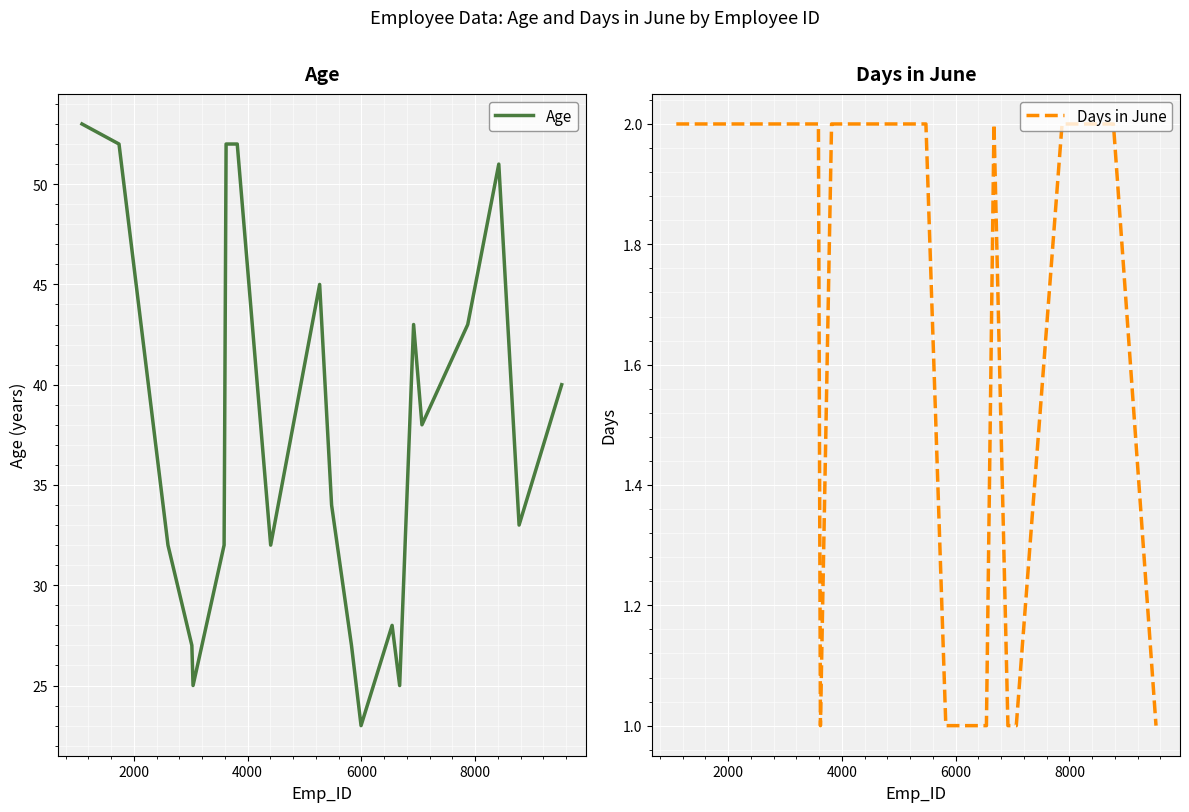

What is the difference between the second highest and minimum values in the Days in June series?

1